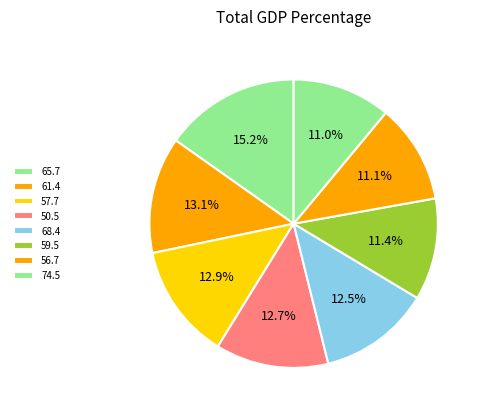

To the nearest percent, what percentage of the pie is 50.5?

13%